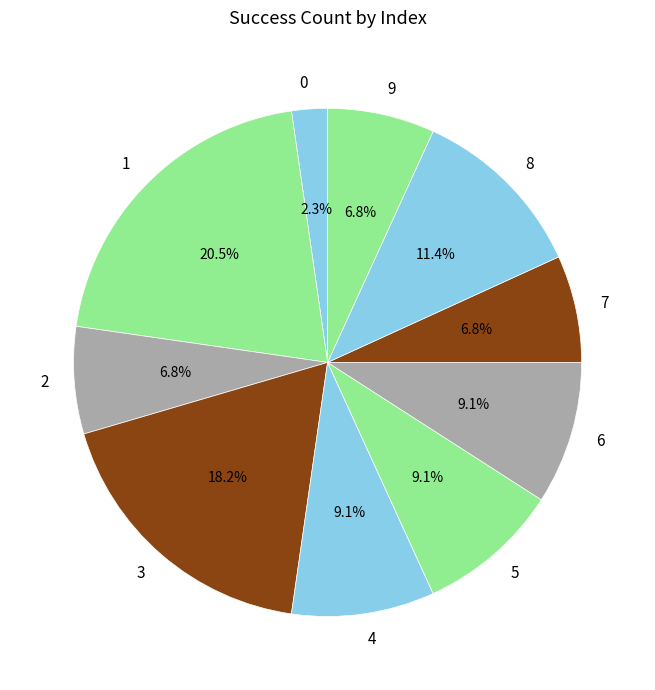

Count the number of slices in the pie.

10